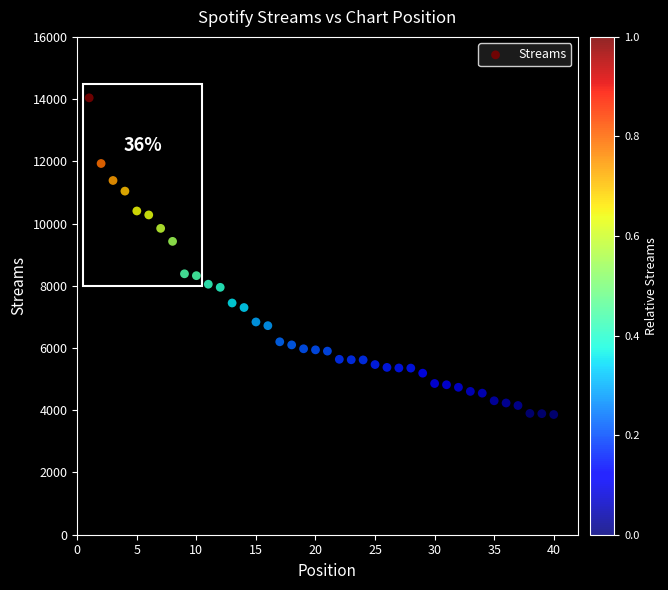

What is the range of Y values (max minus min)?

10178